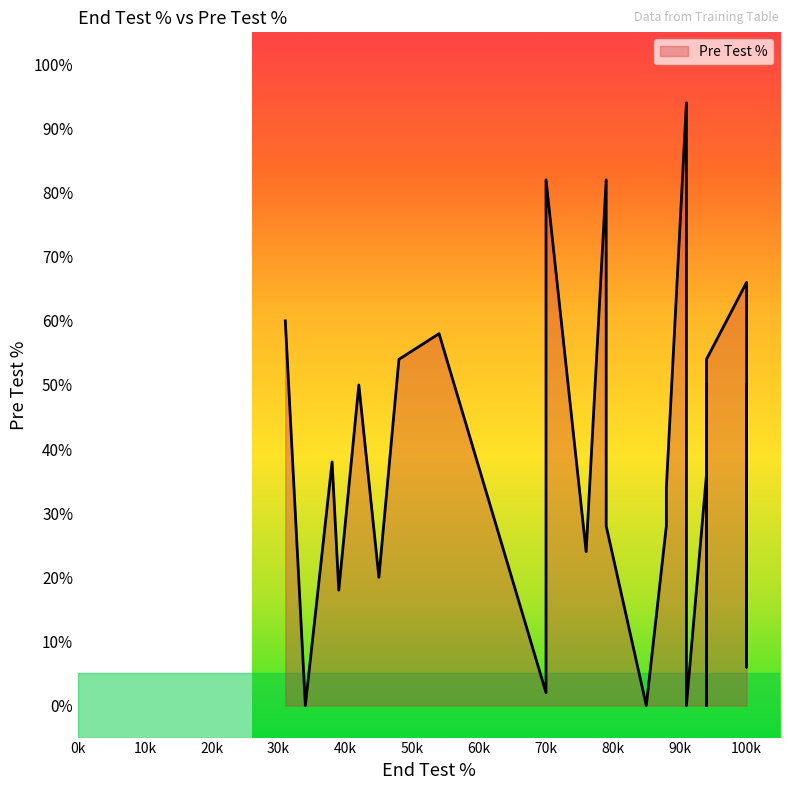

The chart shows a value of 28 at 16. True or false?

True